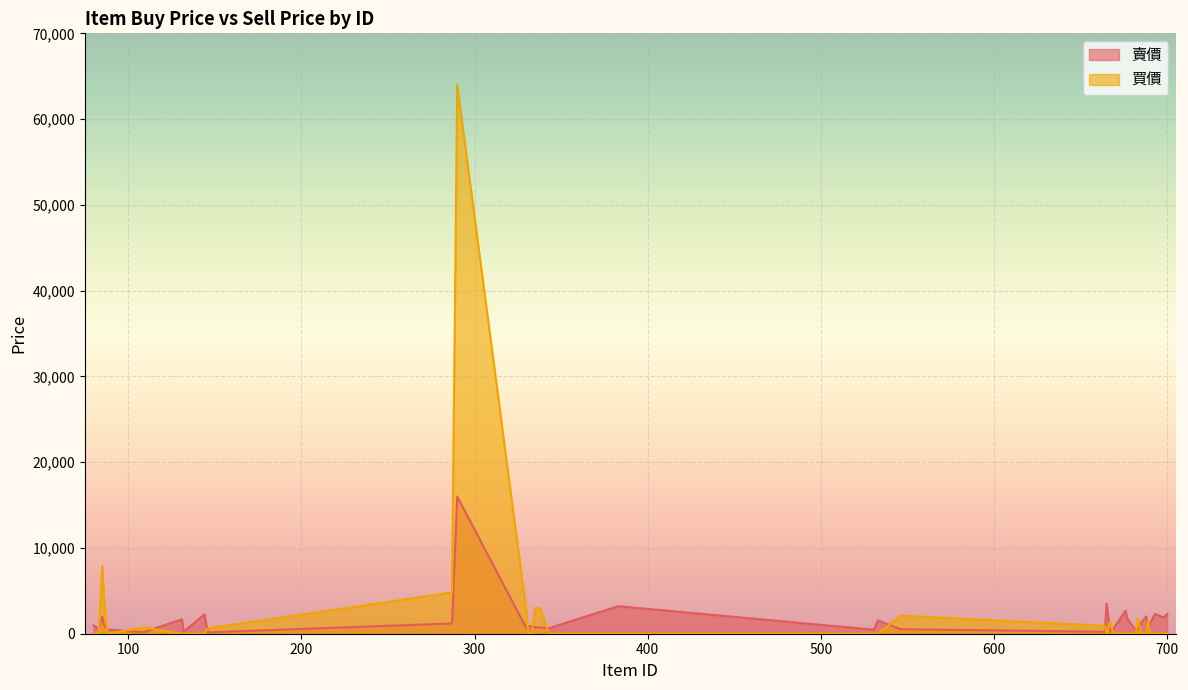

Which series changed the most between 88 and 698?

賣價